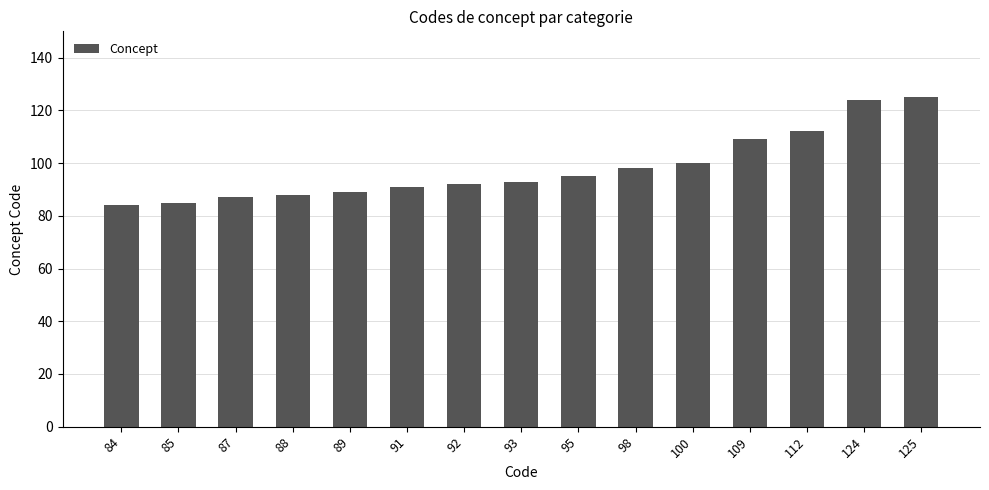

What is the difference between the maximum and second lowest values?

40